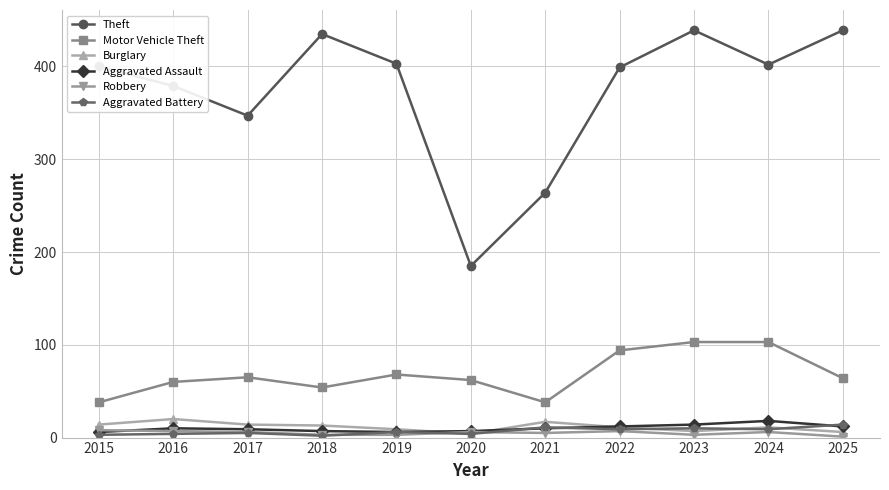

Where is the first local maximum for Burglary?

2016